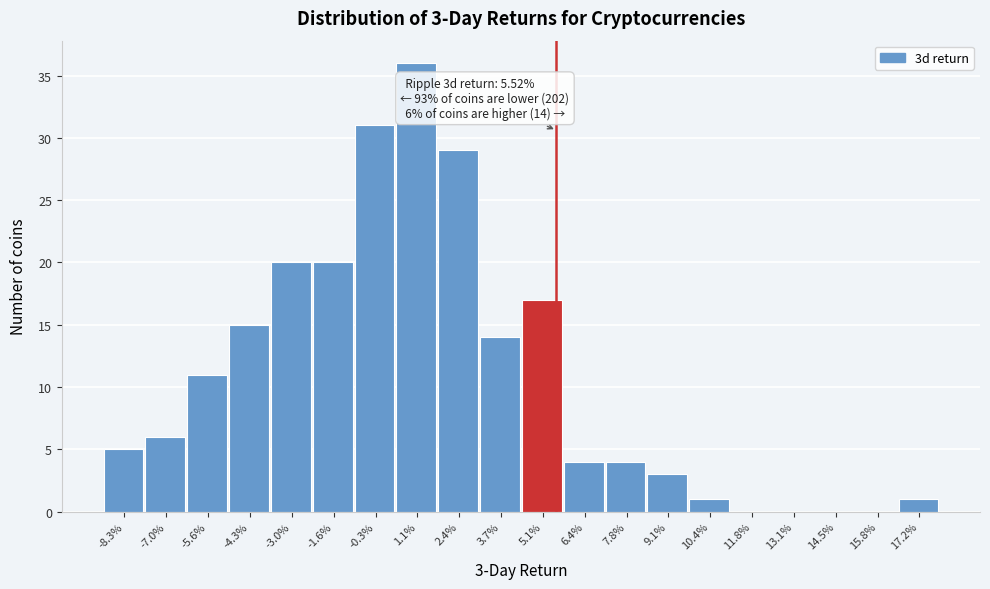

Reading left to right, transcribe all the data shown in this chart.

-8.3%=5	-7.0%=6	-5.6%=11	-4.3%=15	-3.0%=20	-1.6%=20	-0.3%=31	1.1%=36	2.4%=29	3.7%=14	5.1%=17	6.4%=4	7.8%=4	9.1%=3	10.4%=1	11.8%=0	13.1%=0	14.5%=0	15.8%=0	17.2%=1